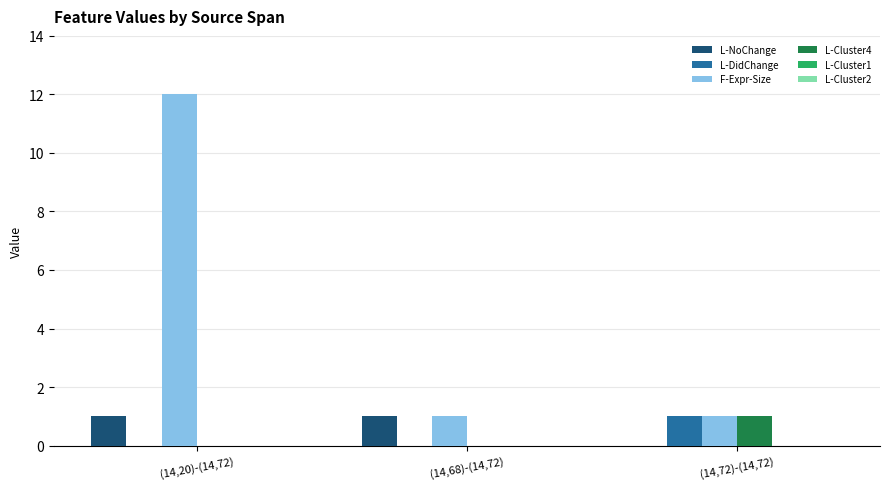

Which series has the widest spread of values?

F-Expr-Size